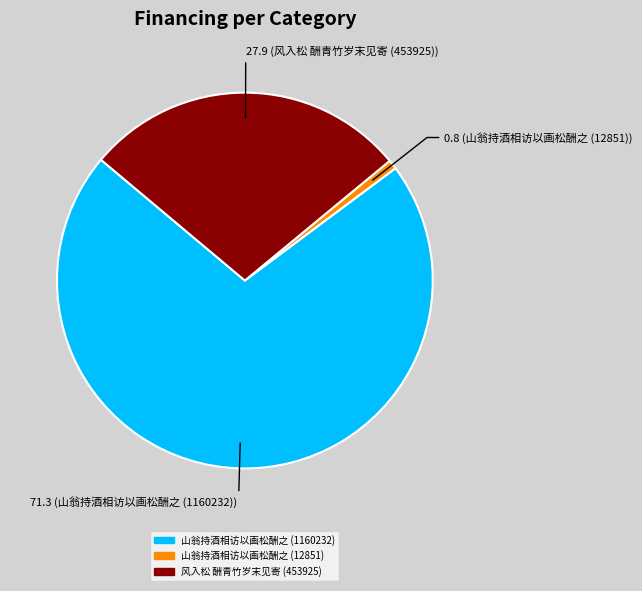

Rank the categories by value from highest to lowest.

山翁持酒相访以画松酬之 (1160232), 风入松 酬青竹岁末见寄 (453925), 山翁持酒相访以画松酬之 (12851)